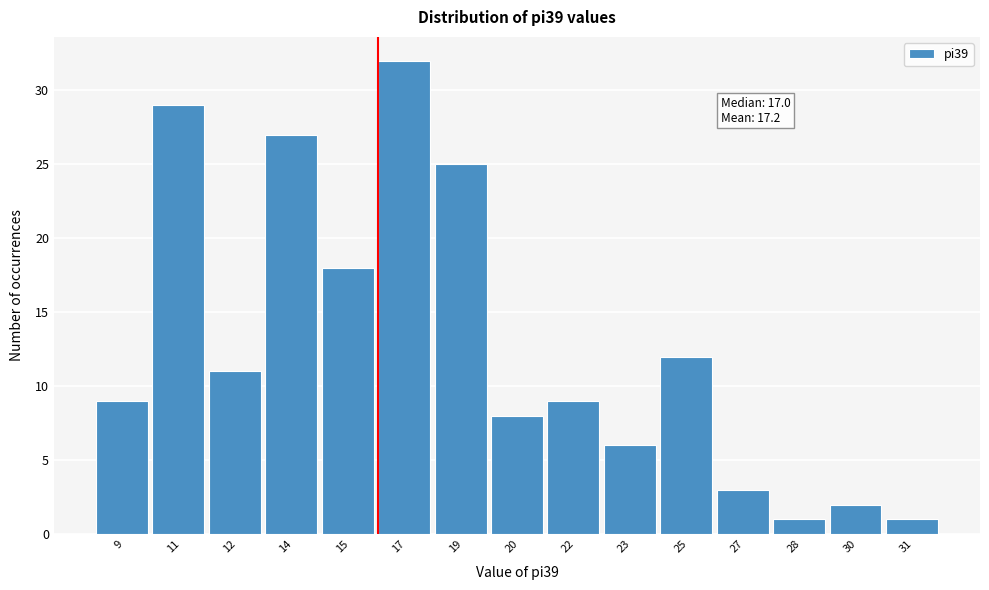

Reading left to right, what are all the values shown in this chart?

9=9	11=29	12=11	14=27	15=18	17=32	19=25	20=8	22=9	23=6	25=12	27=3	28=1	30=2	31=1